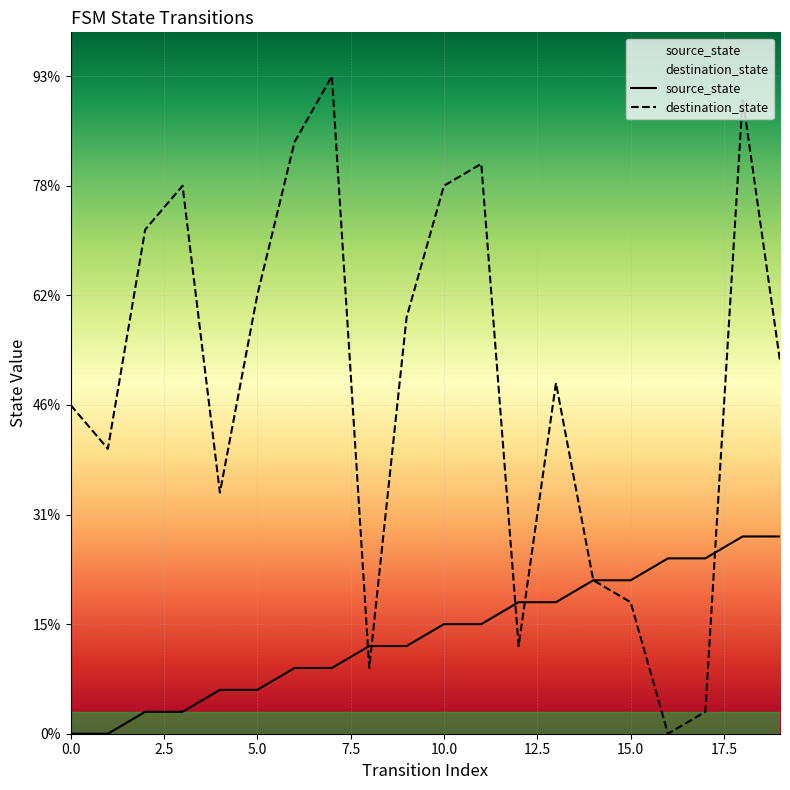

Between 15 and 10.0, which is larger?

15